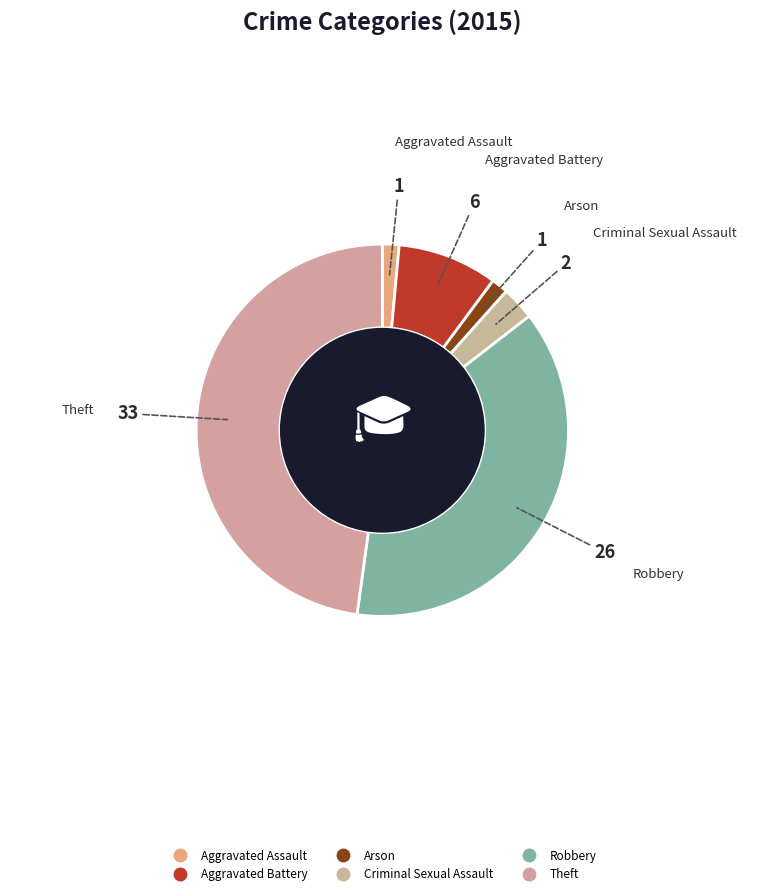

Does Arson represent more than half of the total?

No